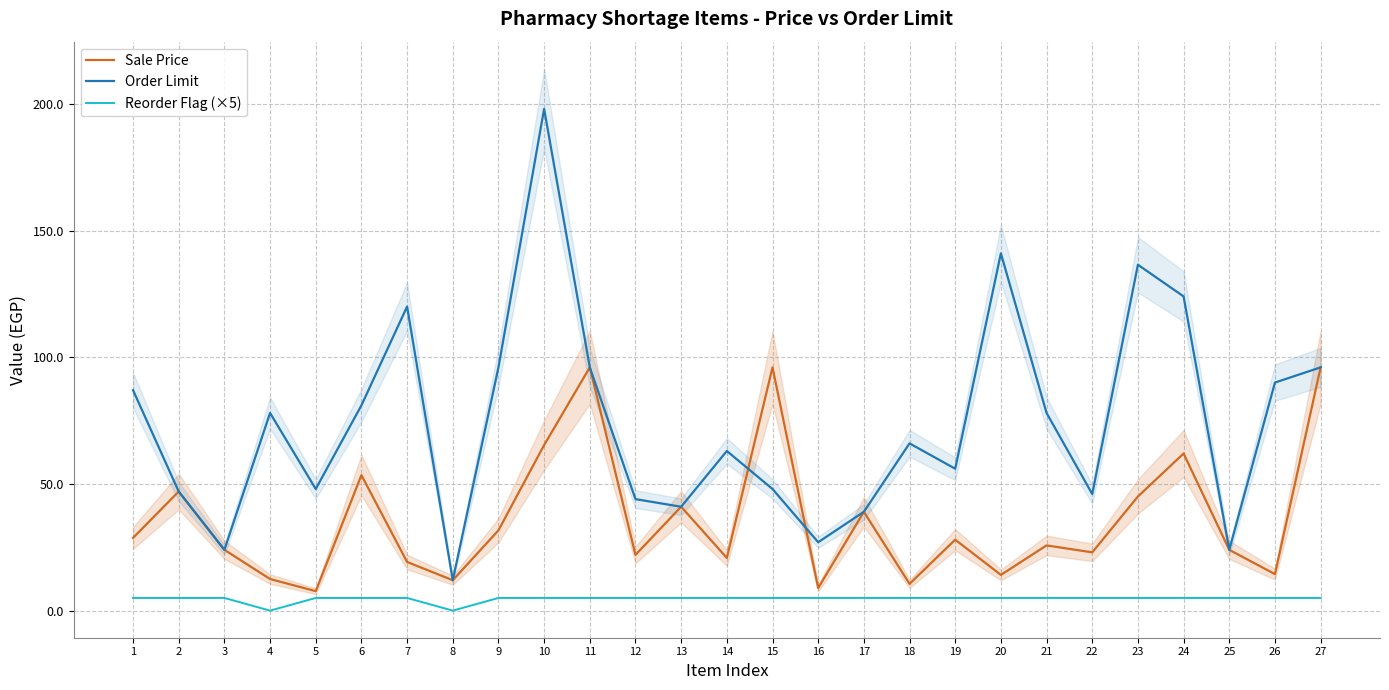

Does the chart display data point markers on the line(s)?

No